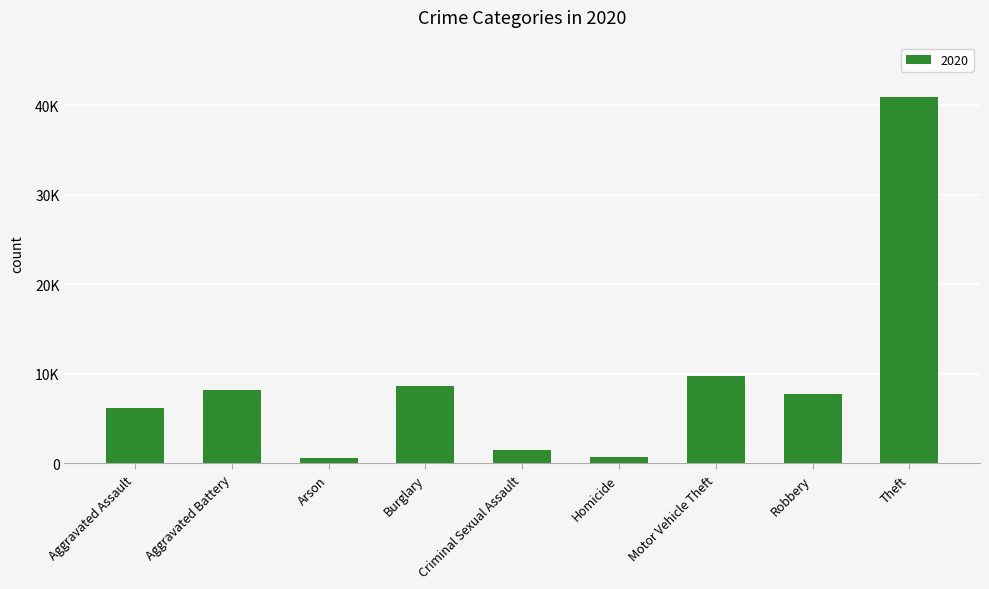

Are the bars horizontal?

No